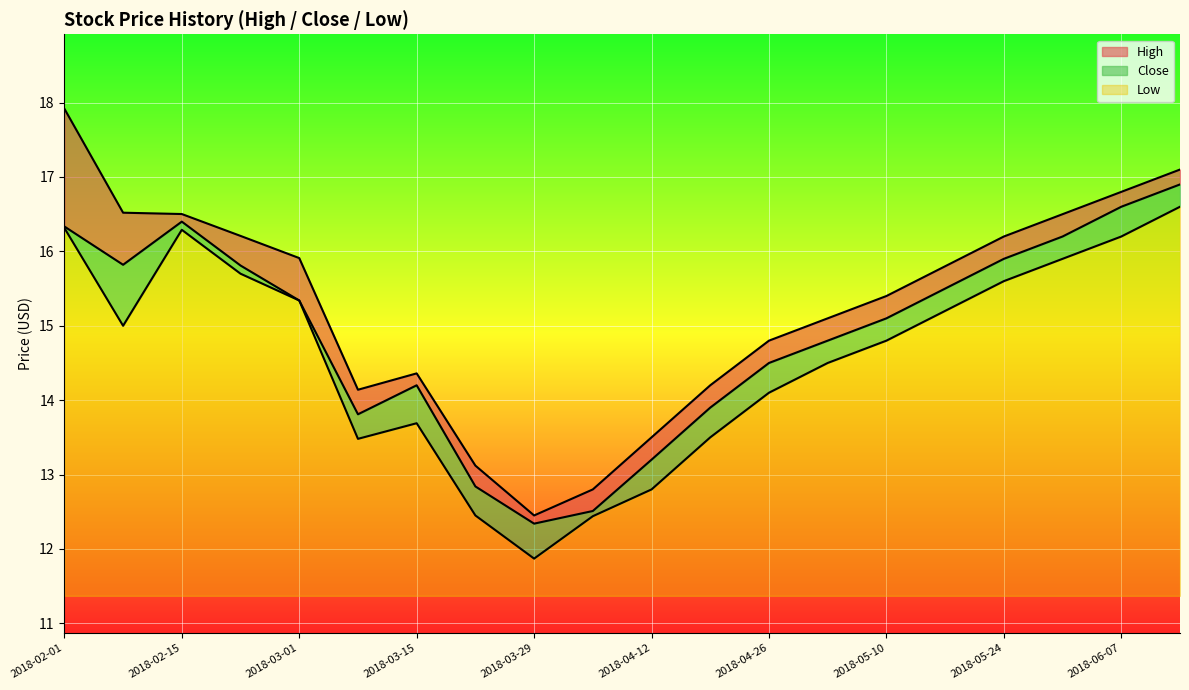

What is the difference between the second highest and minimum values in the Low series?

4.4